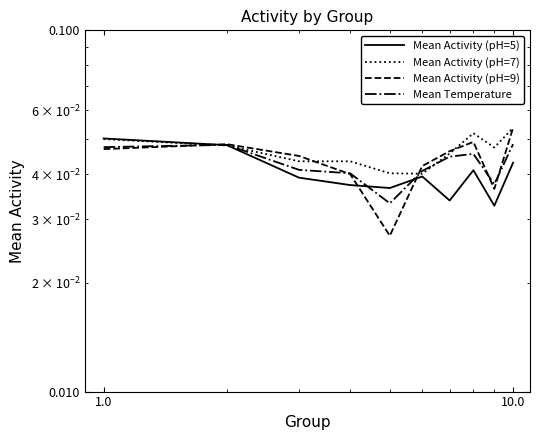

Reading left to right, extract all data points from this chart.

Mean Activity (pH=5): 0.1	0.0	0.0	0.0	0.0	0.0	0.0	0.0	0.0	0.0
Mean Activity (pH=7): 0.1	0.0	0.0	0.0	0.0	0.0	0.0	0.1	0.0	0.1
Mean Activity (pH=9): 0.0	0.0	0.0	0.0	0.0	0.0	0.0	0.0	0.0	0.1
Mean Temperature: 0.0	0.0	0.0	0.0	0.0	0.0	0.0	0.0	0.0	0.0